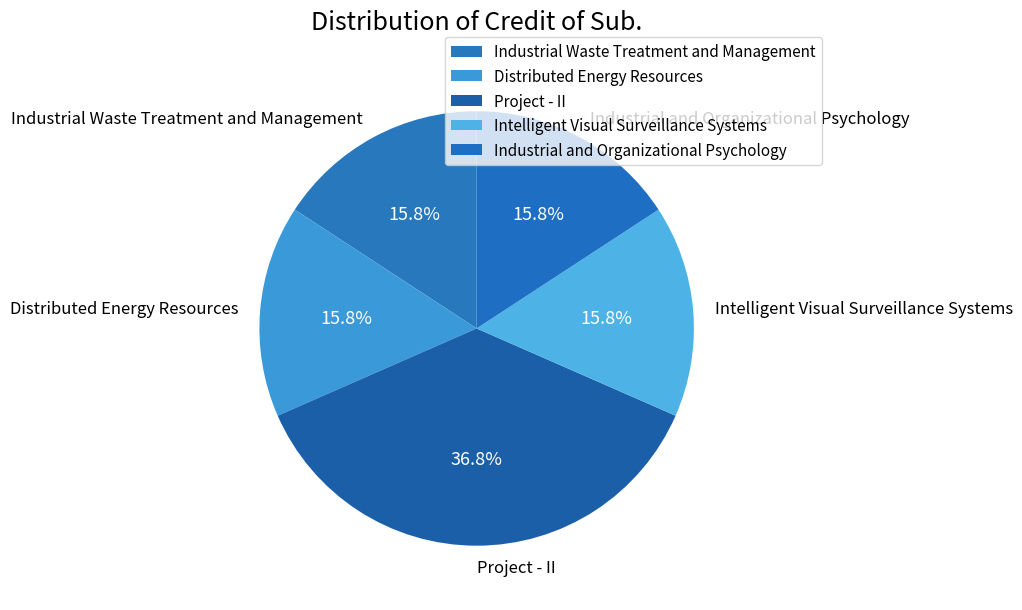

To the nearest percent, what is the difference between the Distributed Energy Resources and Project - II slice percentages?

21%